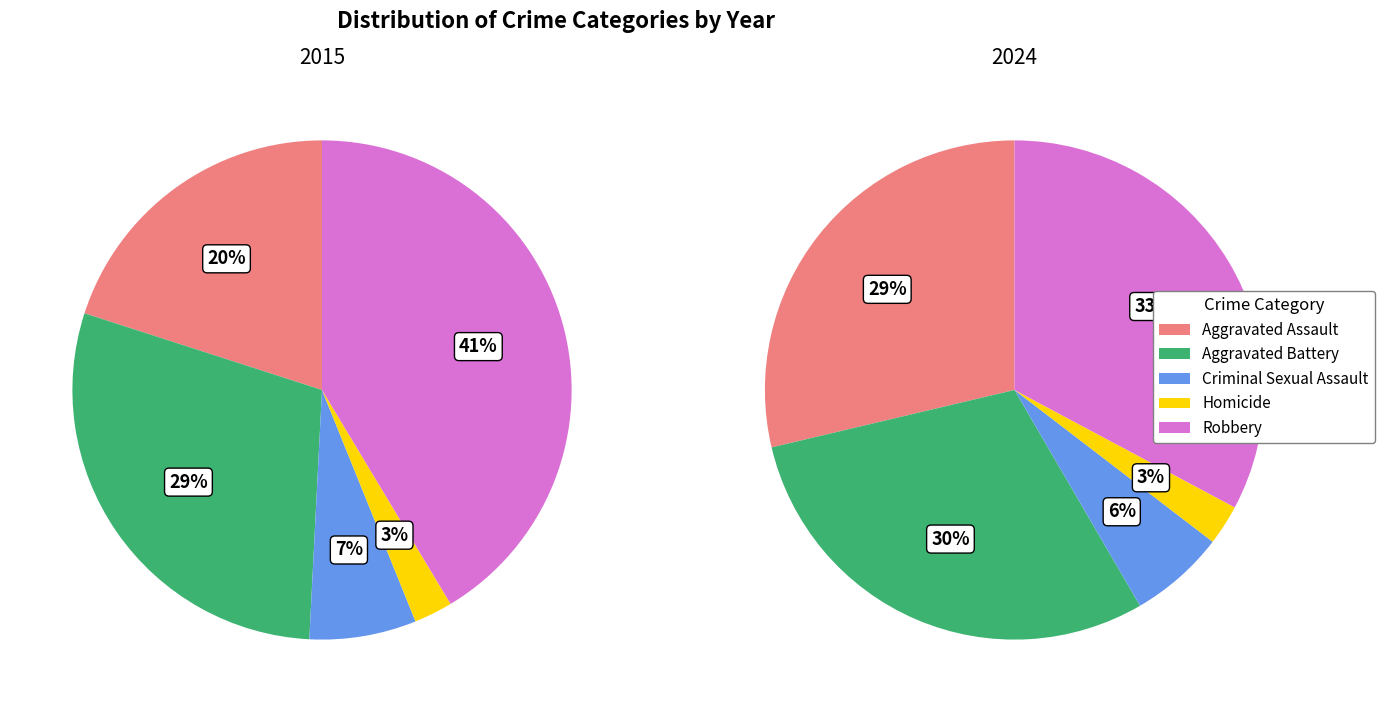

Is there a majority slice in this chart?

No